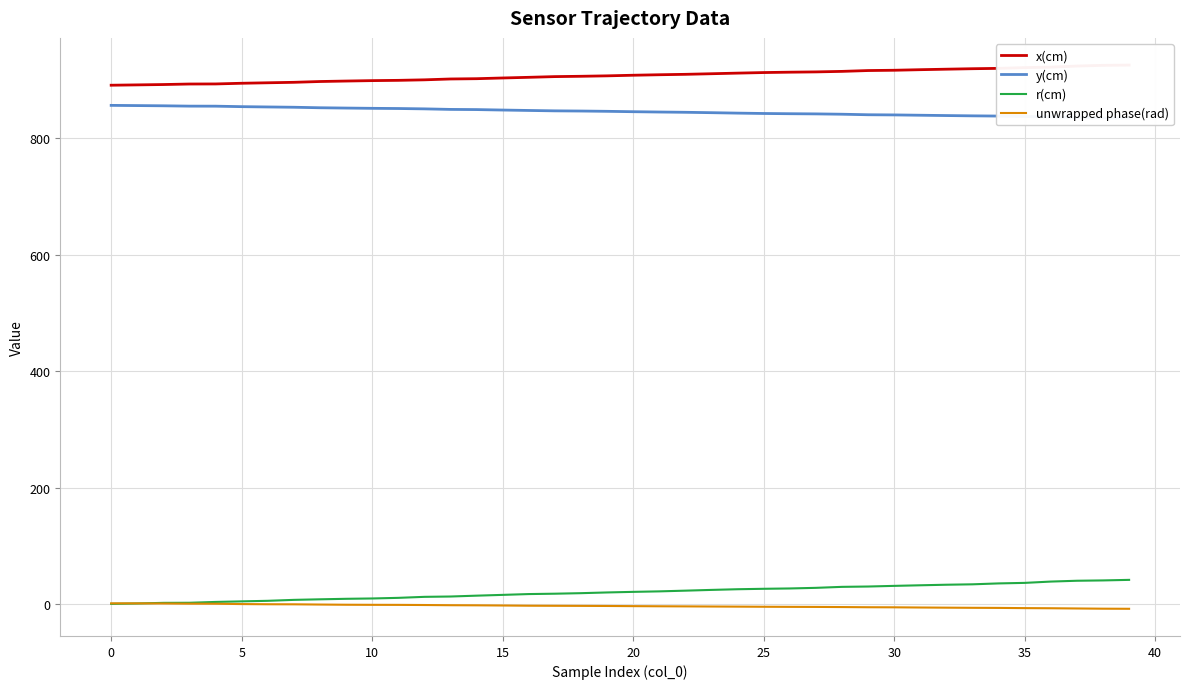

True or false: x(cm) has a value of 626.8 at 32.

False